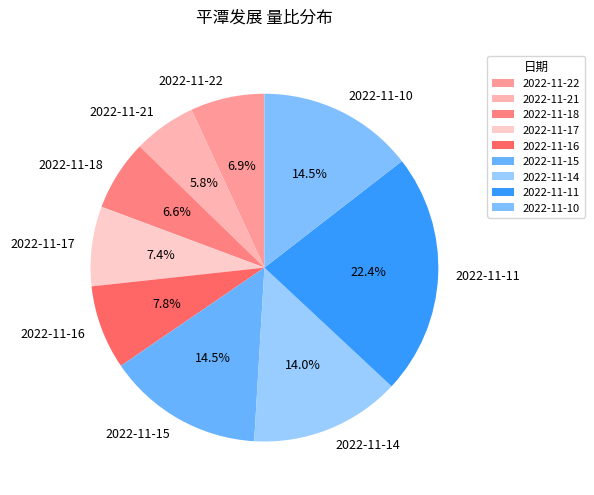

Which category has the smallest portion of the pie?

2022-11-21